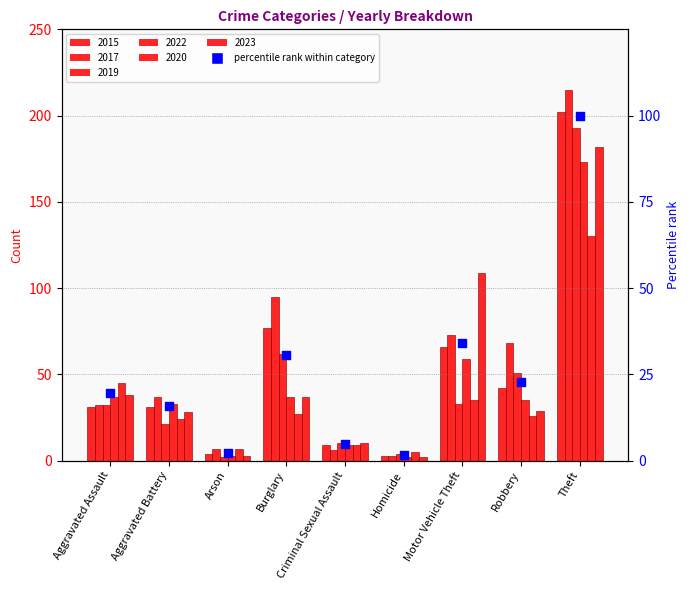

What is the change in value from Motor Vehicle Theft to Robbery?

-11.3